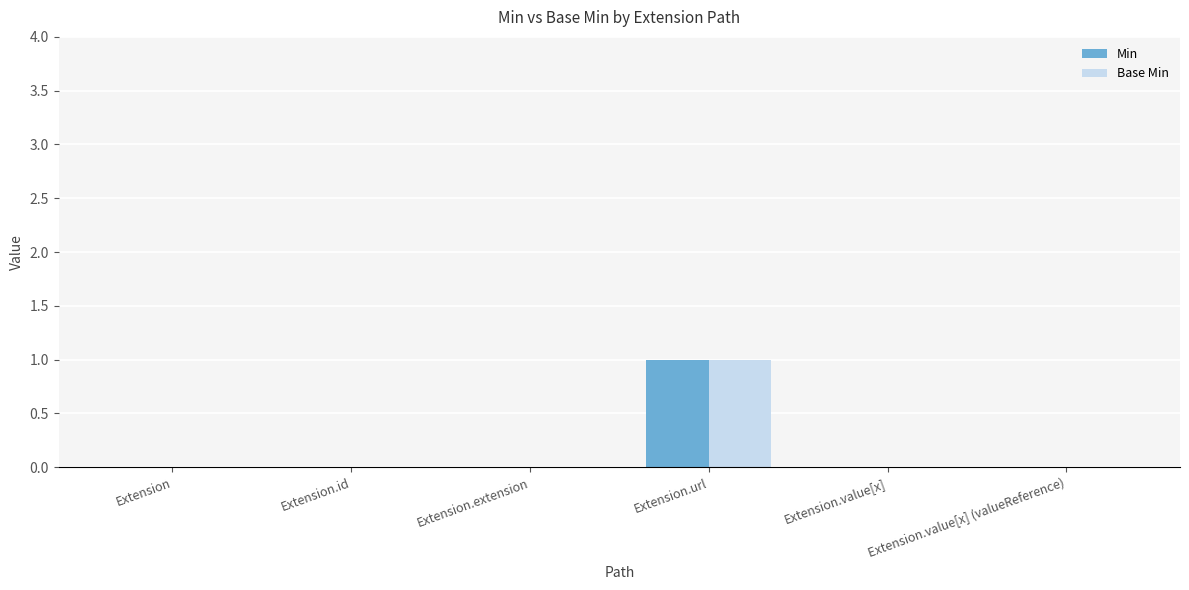

Is it true that Min equals 0 at Extension.id?

True